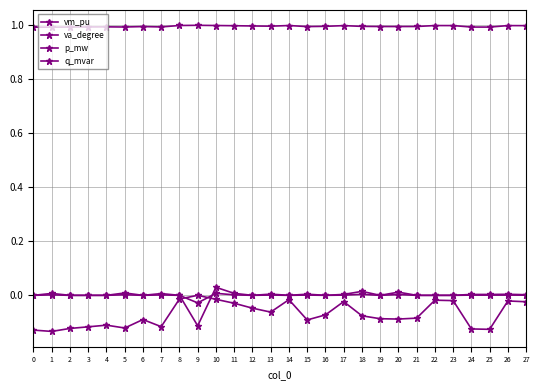

True or false: vm_pu has more than 0 interior local peaks.

True